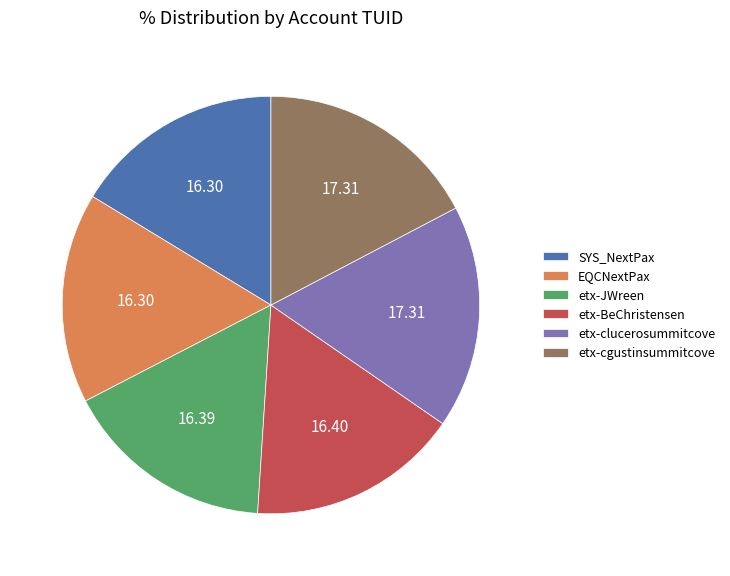

Approximately how many times larger is the value at etx-cgustinsummitcove compared to SYS_NextPax?

1.1